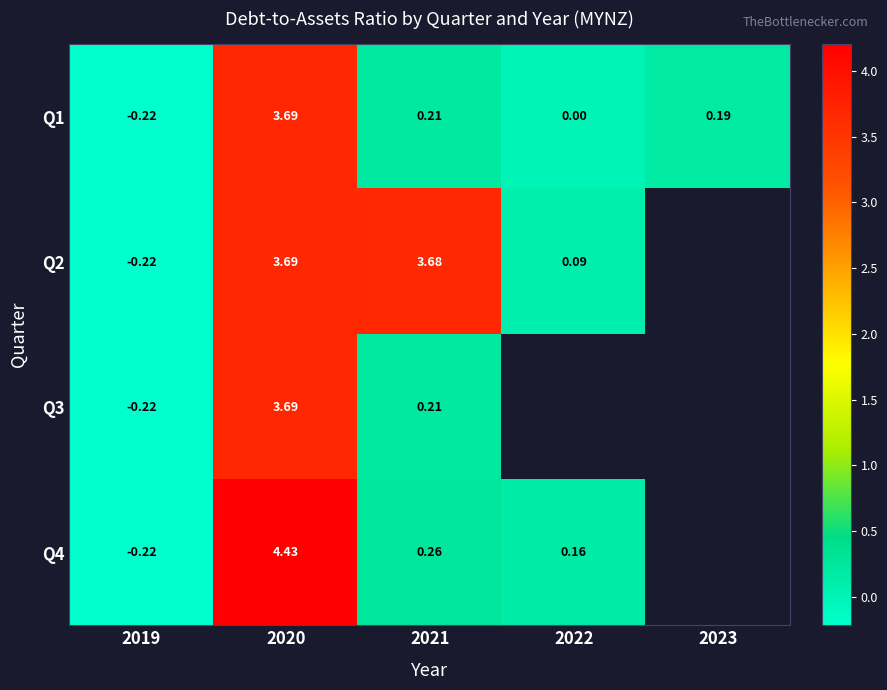

Which series has the widest spread of values?

Q4